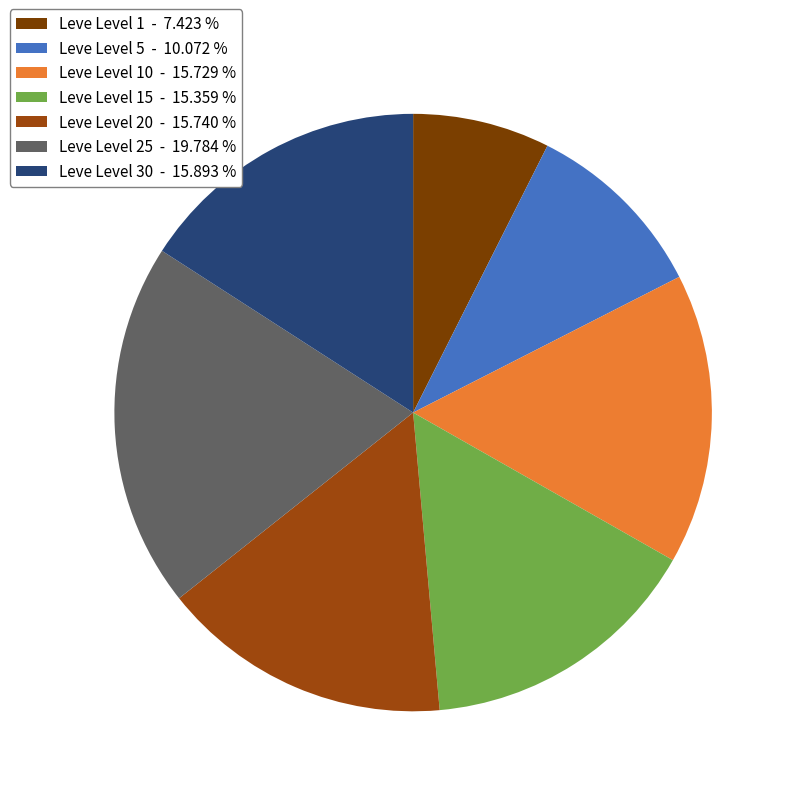

Which category has the biggest portion of the pie?

Leve Level 25 - 19.784 %